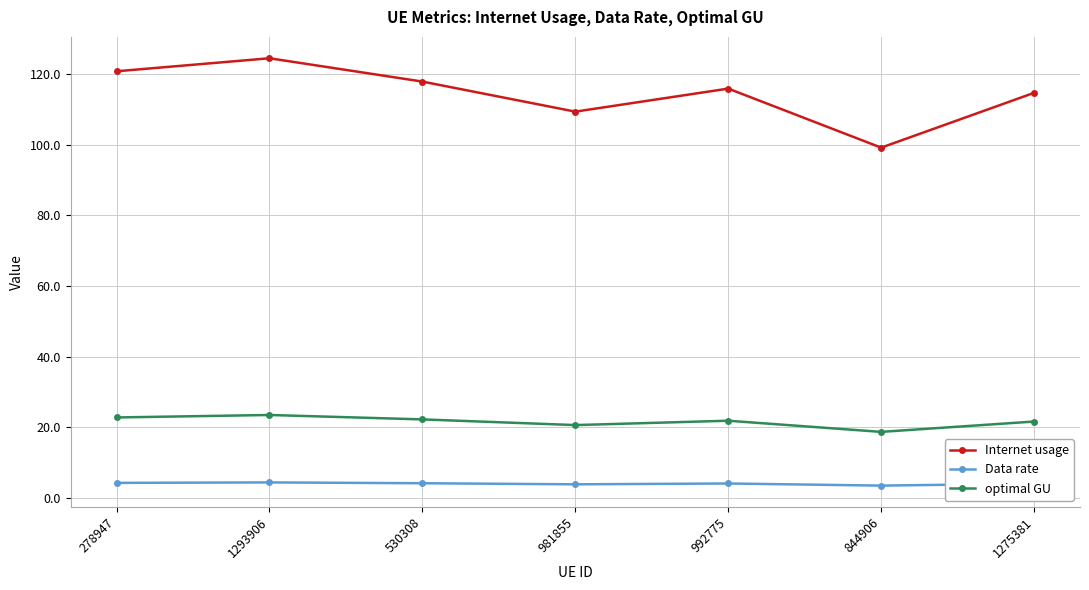

How many interior local valleys does the Internet usage series have?

2